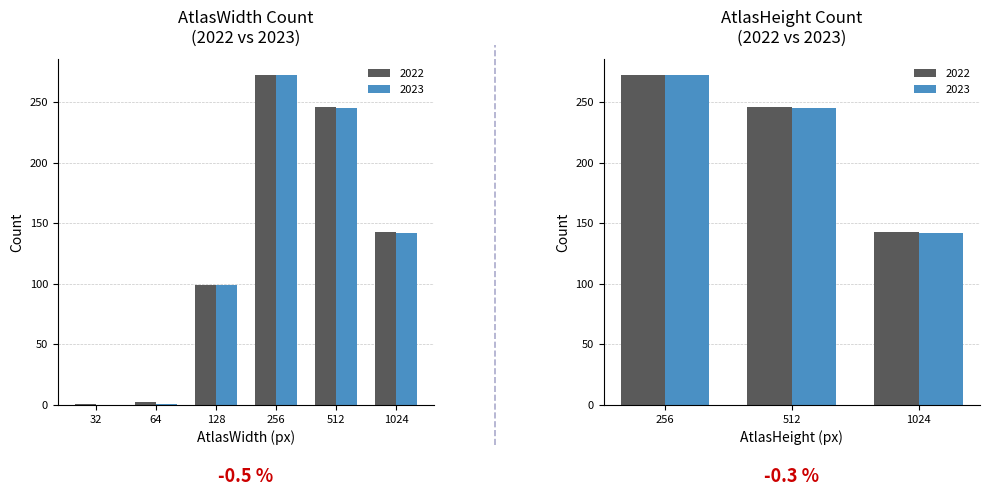

List the labels in order of value, largest first.

256, 512, 1024, 128, 64, 32